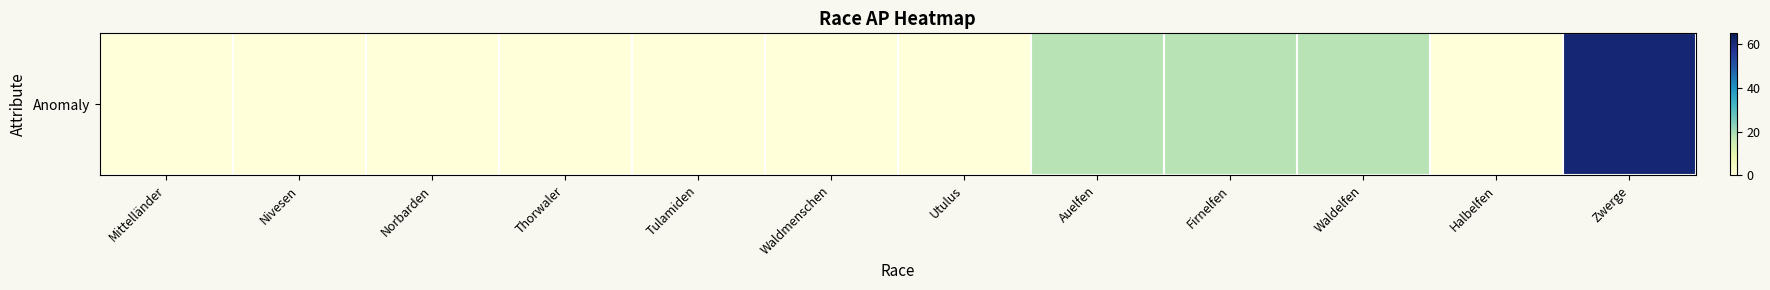

Which category has the highest value across all series?

Zwerge